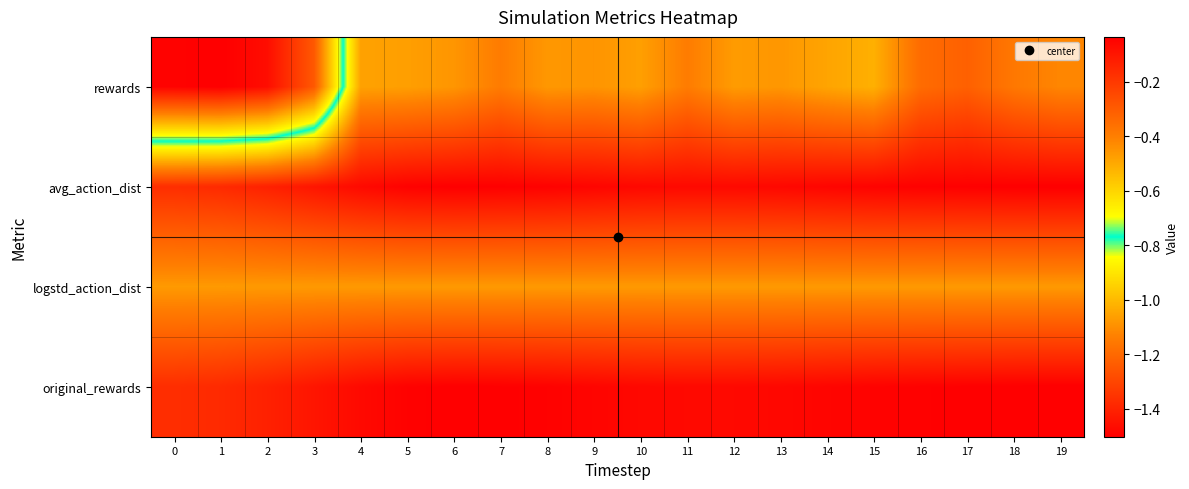

What is the difference between the highest and lowest values at 15?

0.5